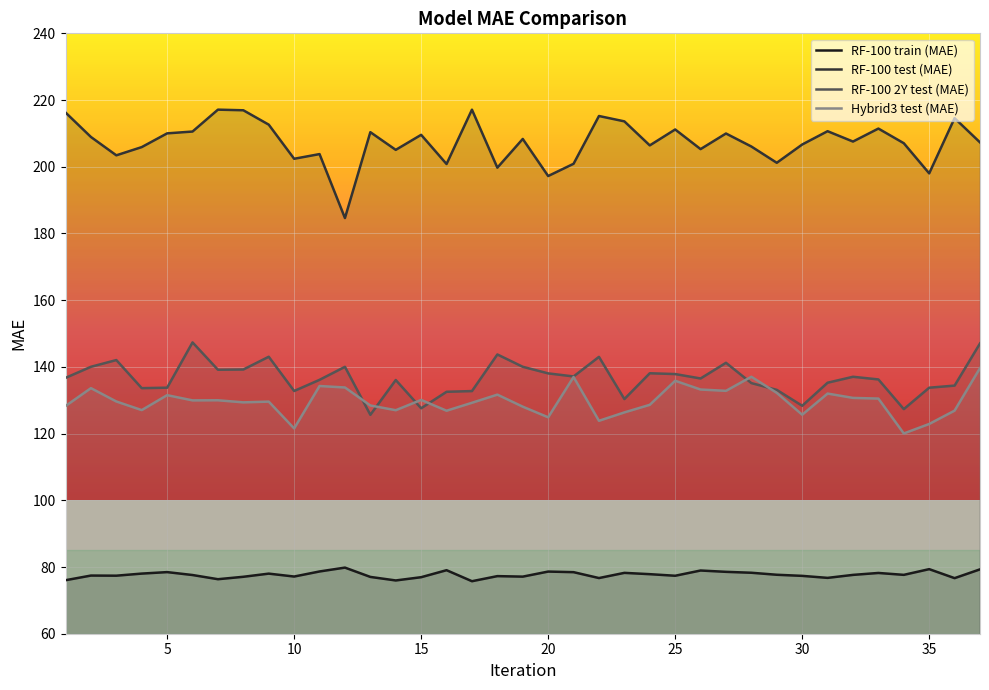

Count the number of categories in the chart.

37